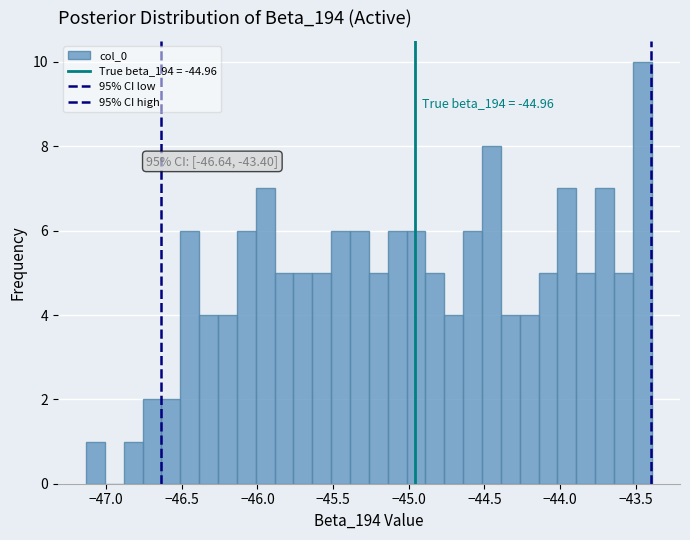

Read against the x-axis, roughly where is the centre of the tallest bar?

-43.45